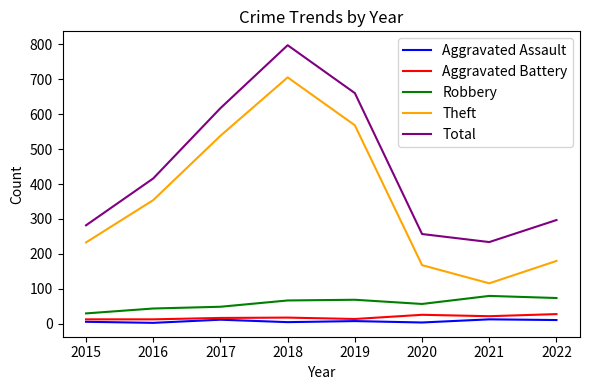

At 2018, list the series in order from smallest to largest.

Aggravated Assault, Aggravated Battery, Robbery, Theft, Total